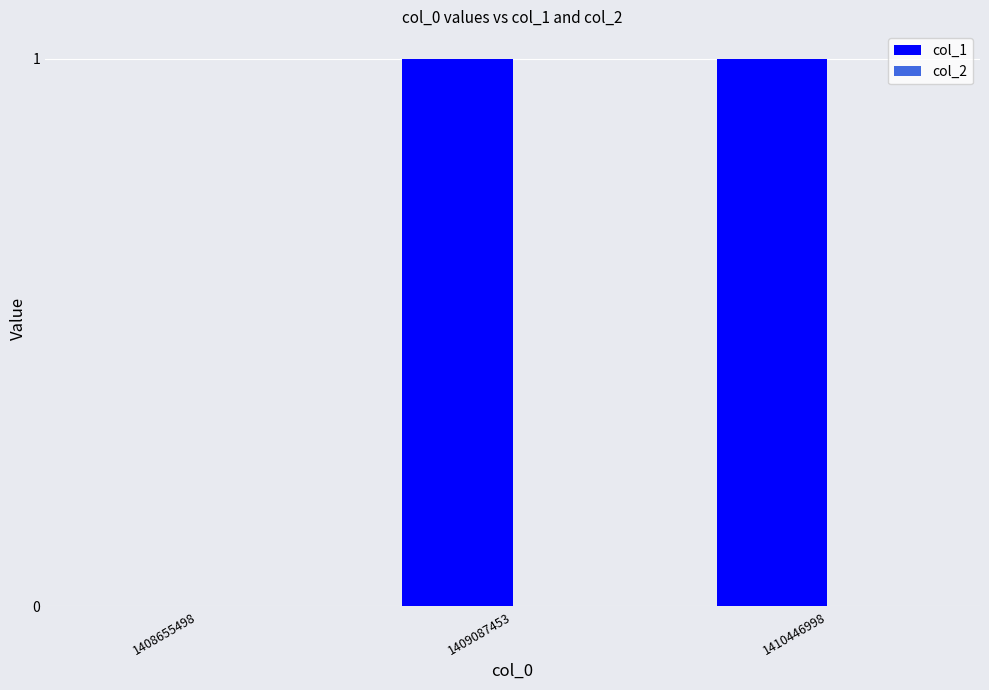

What is the change in value from 1408655498 to 1409087453?

+1